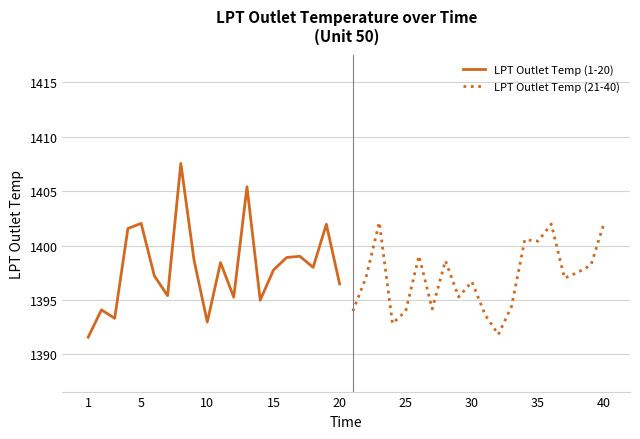

What is the maximum value for LPT Outlet Temp (21-40)?

1402.1